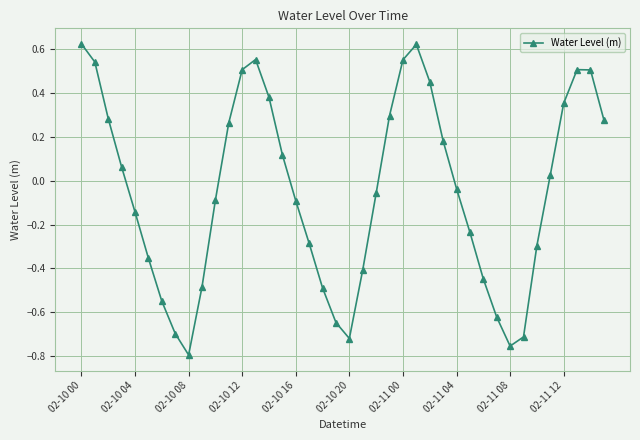

What is the difference between the second highest and minimum values?

1.4